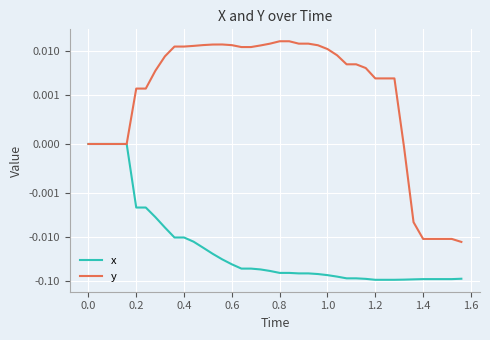

True or false: y has more than 1 points higher than both neighbors.

False